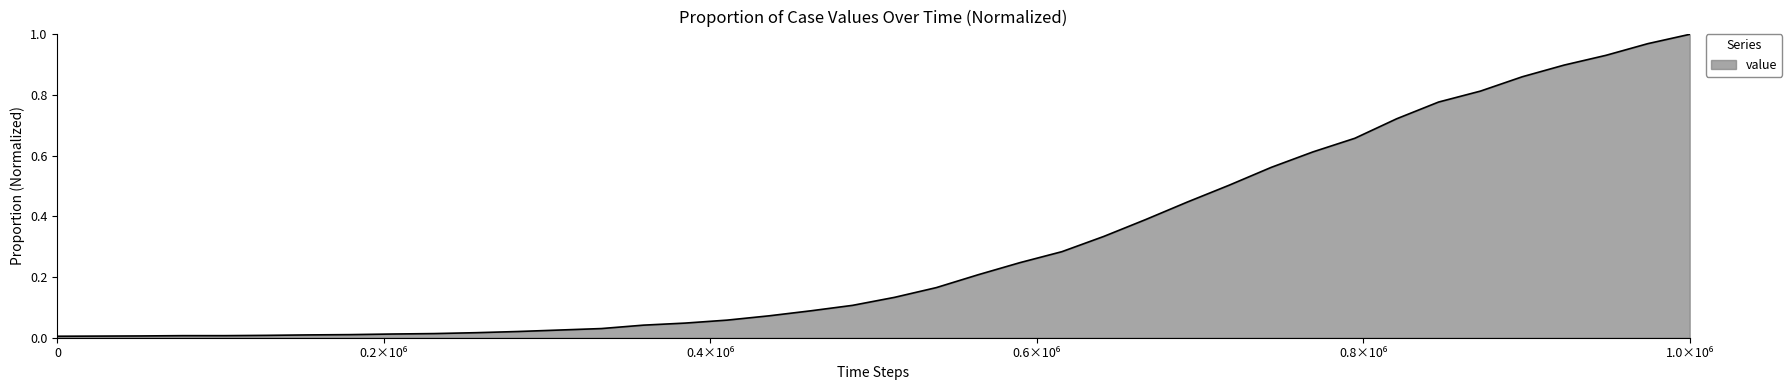

Reading left to right, list all the values displayed in this chart.

0.0	0.0	0.0	0.0	0.0	0.0	0.0	0.0	0.0	0.0	0.0	0.0	0.0	0.0	0.0	0.0	0.1	0.1	0.1	0.1	0.1	0.2	0.2	0.2	0.3	0.3	0.4	0.4	0.5	0.6	0.6	0.7	0.7	0.8	0.8	0.9	0.9	0.9	1.0	1.0